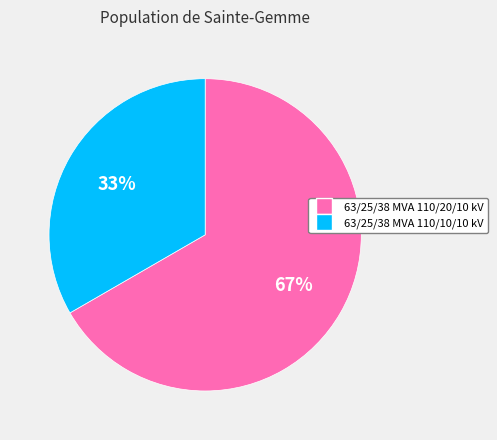

Approximately how many times larger is the value at 63/25/38 MVA 110/20/10 kV compared to 63/25/38 MVA 110/10/10 kV?

2.0